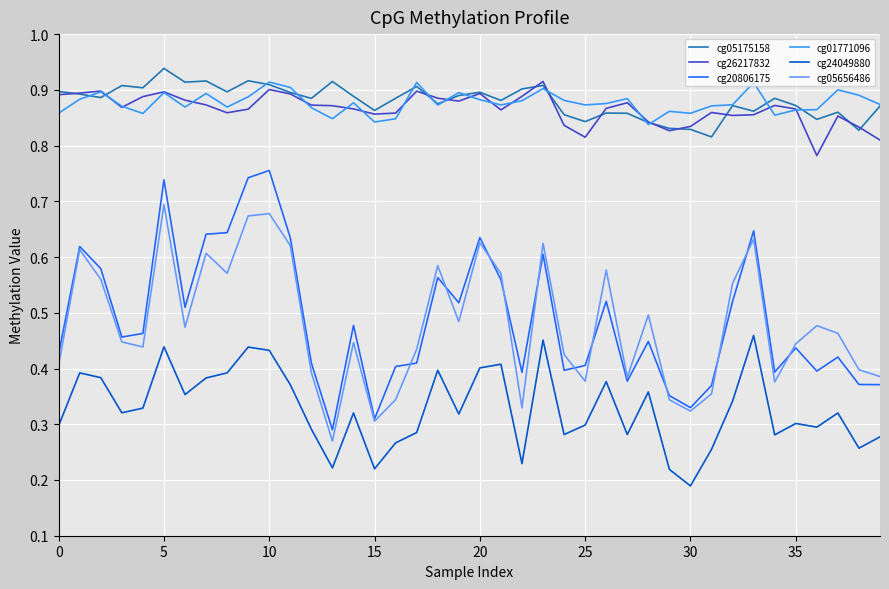

True or false: cg05656486 has more than 0 points higher than both neighbors.

True